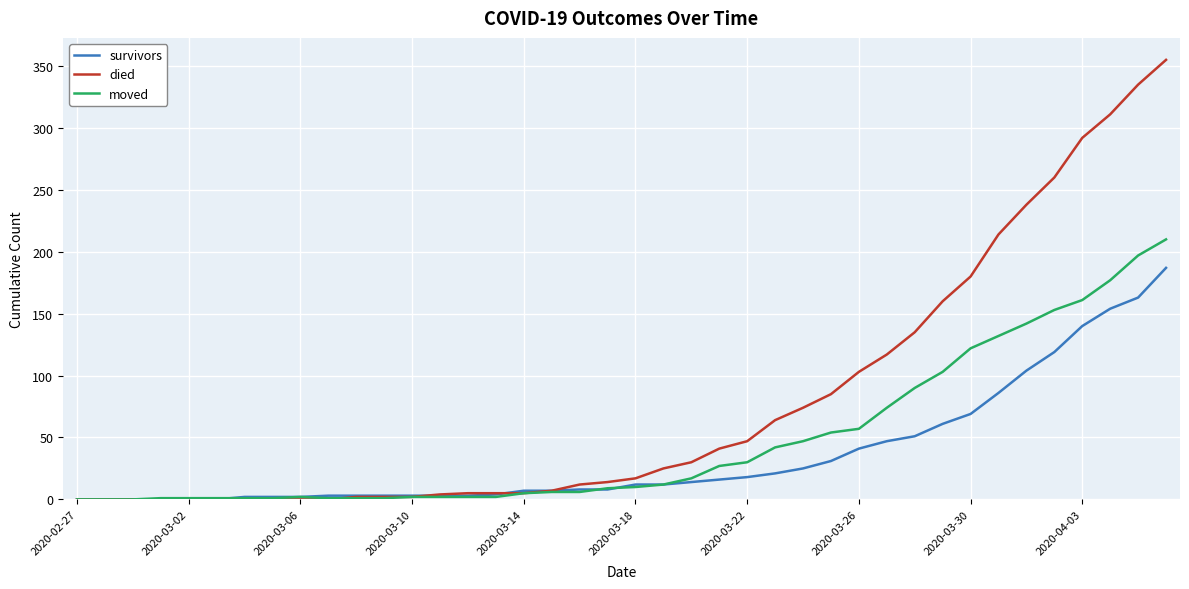

What is the greatest value displayed?

355